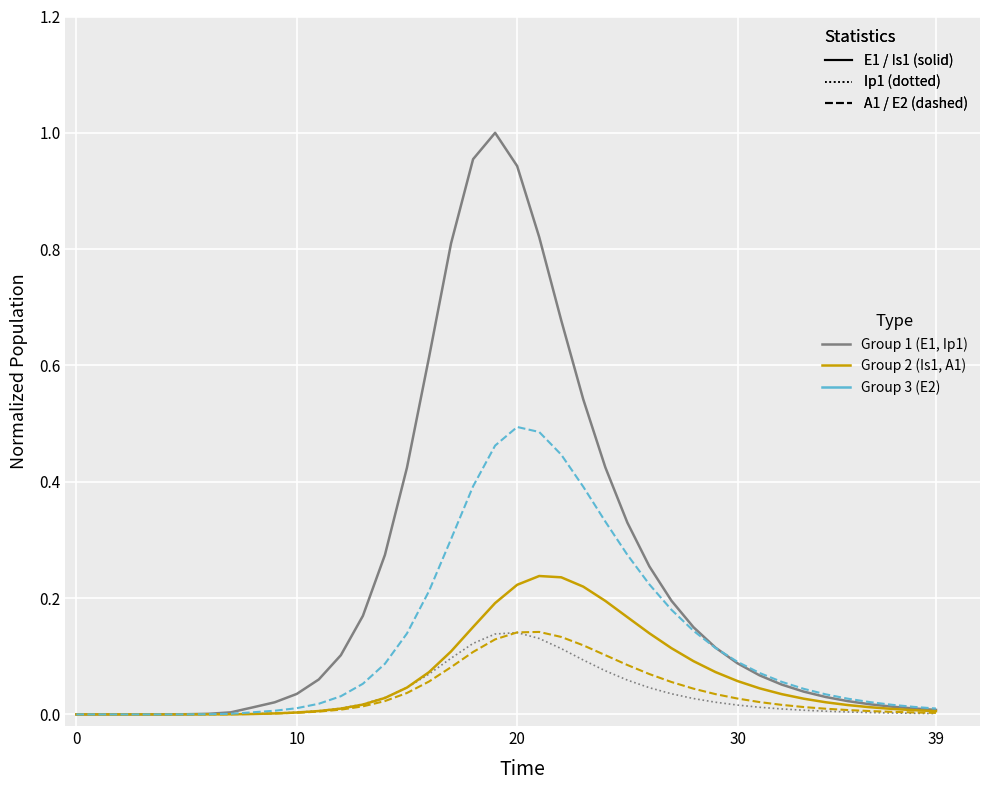

How many lines are shown in the chart?

5